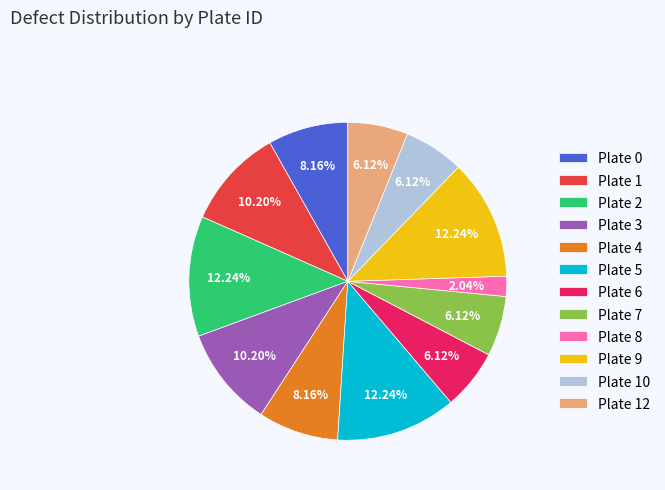

How many slices are in this pie chart?

12